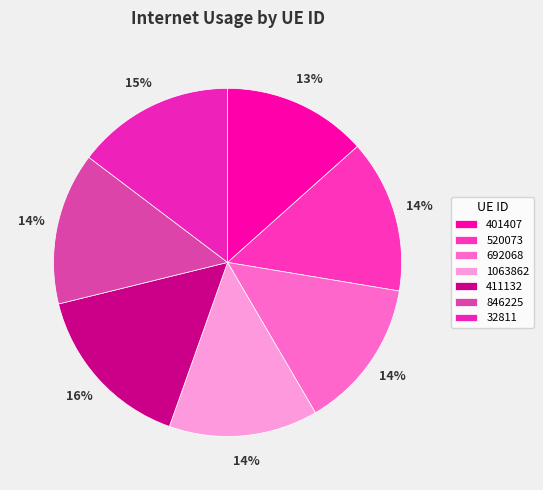

To the nearest percent, what portion does 411132 represent?

16%